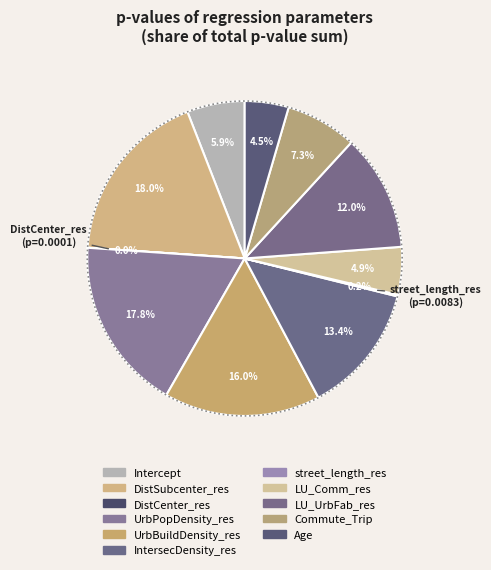

Count the number of slices in the pie.

11